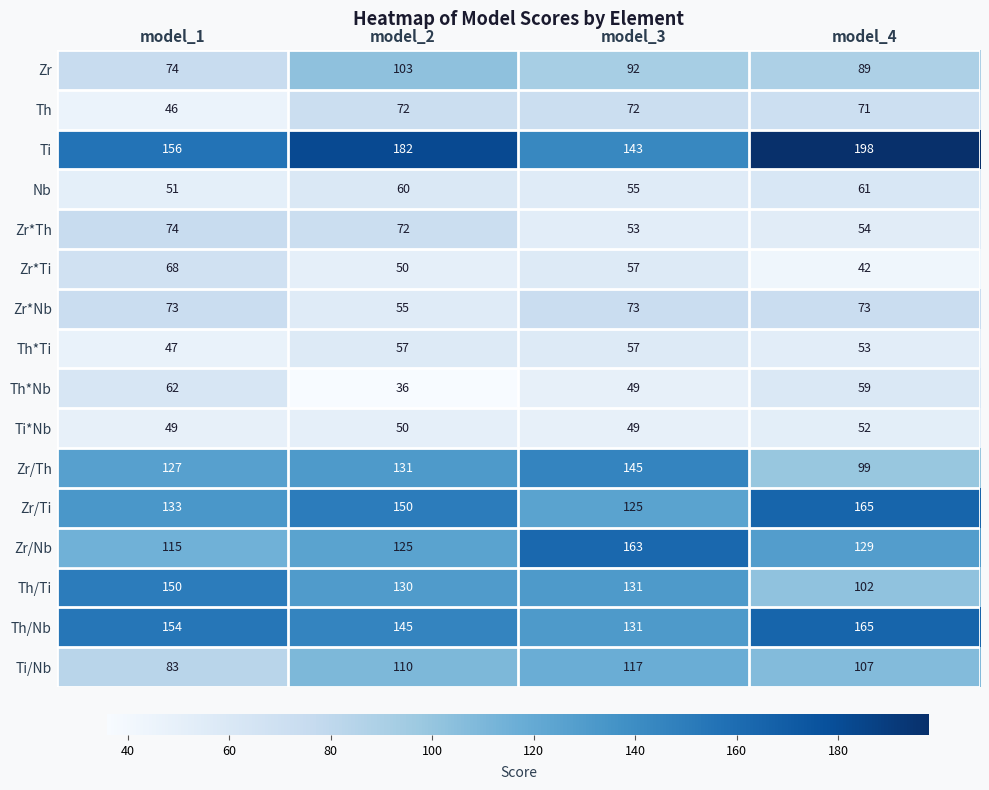

Which category has the lowest value across all series?

model_2